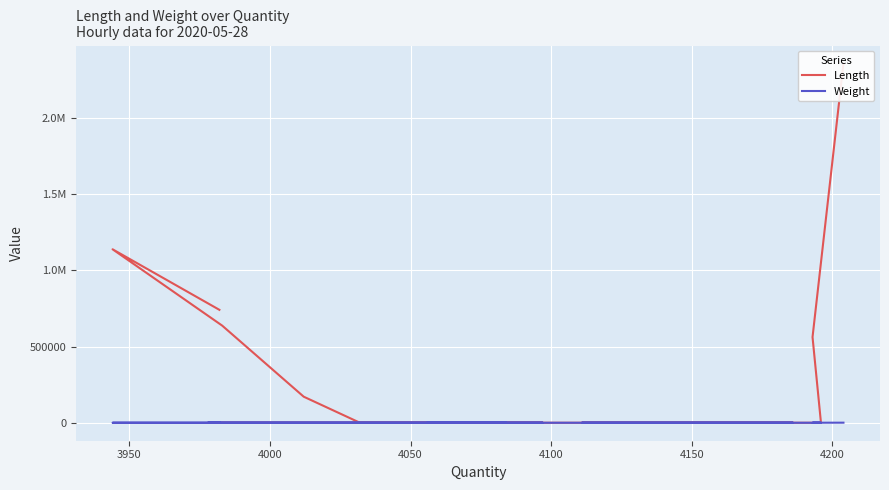

How many positive values does the Weight series have?

6